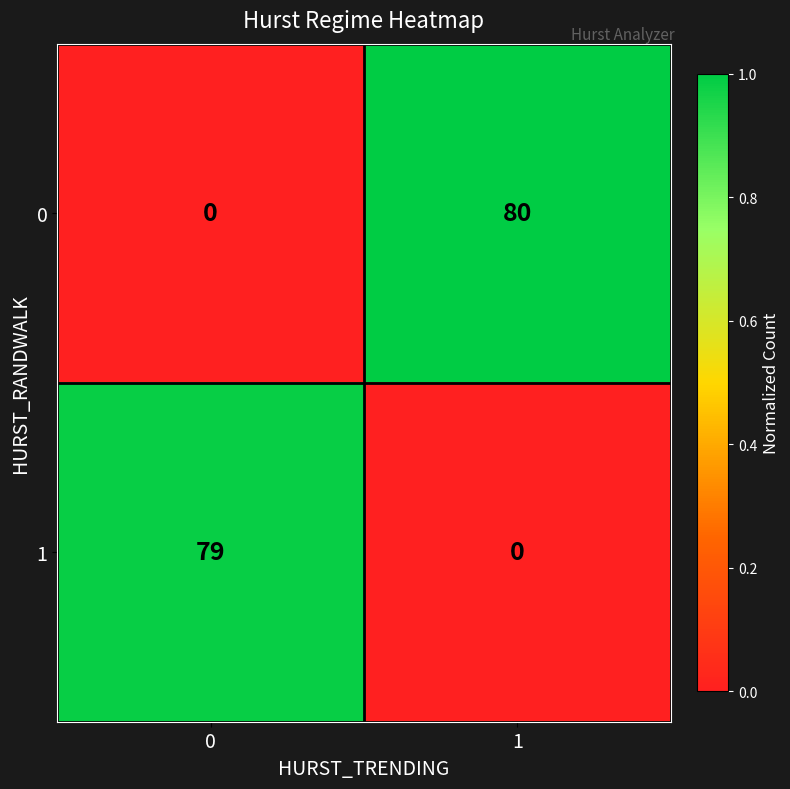

What is the spread (max minus min) of values at 0?

79